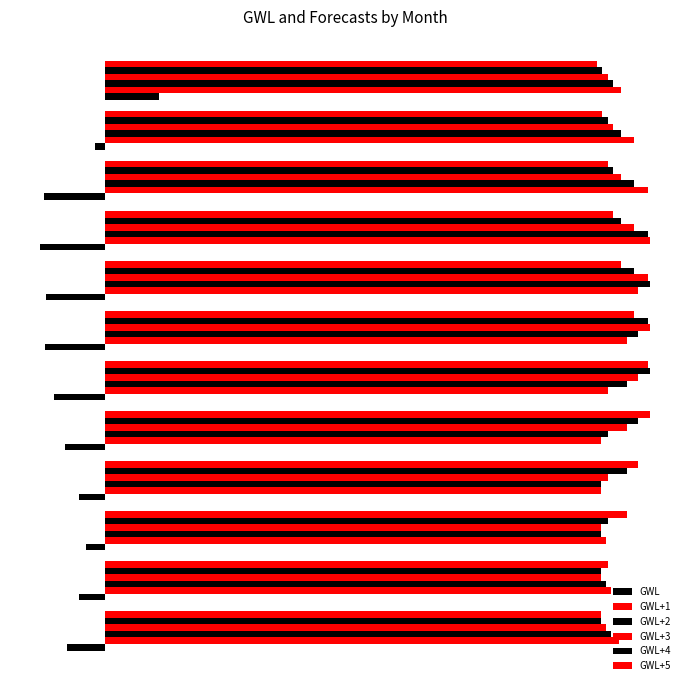

List the series in order of their peak value, lowest first.

GWL, GWL+1, GWL+2, GWL+3, GWL+4, GWL+5